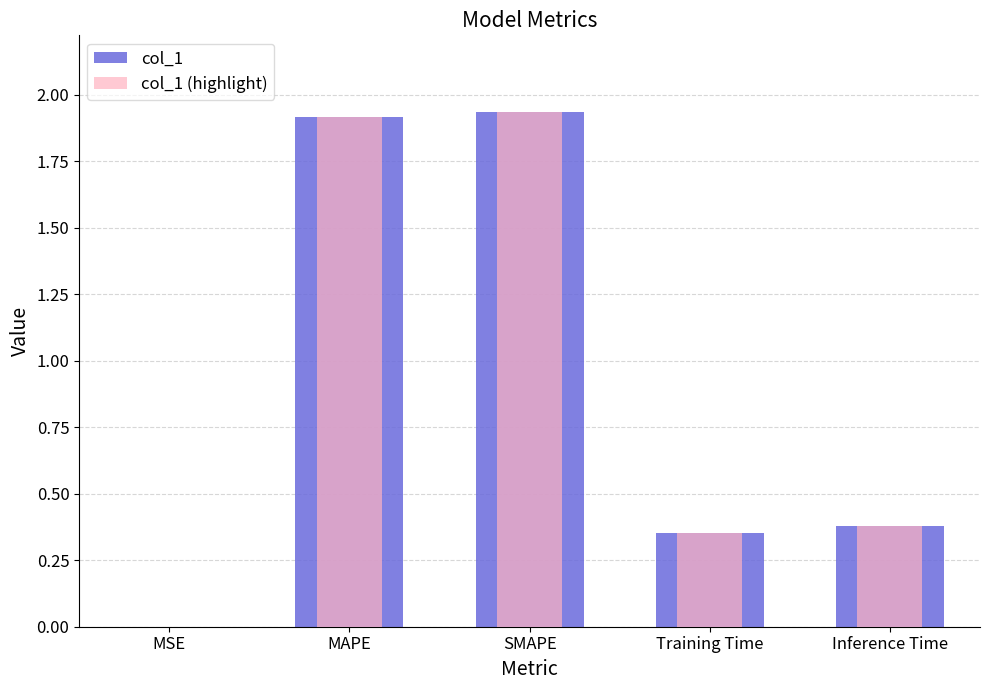

What is the difference between the col_1 values at Inference Time and SMAPE?

1.6